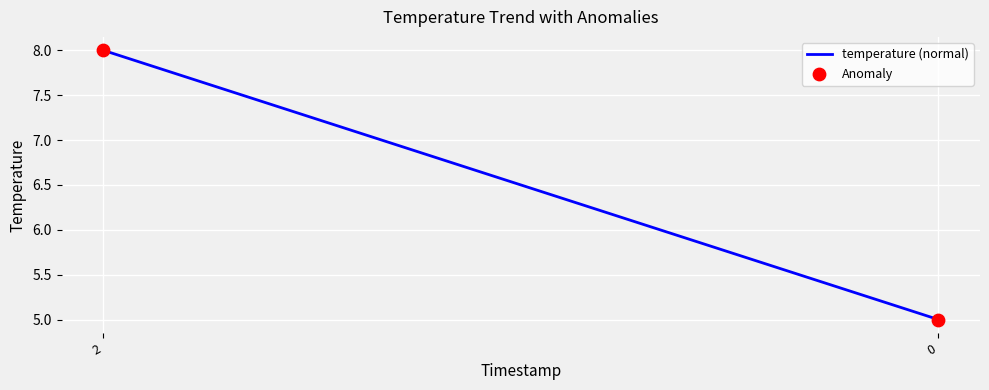

What Y value in the scatter plot is closest to 6?

5